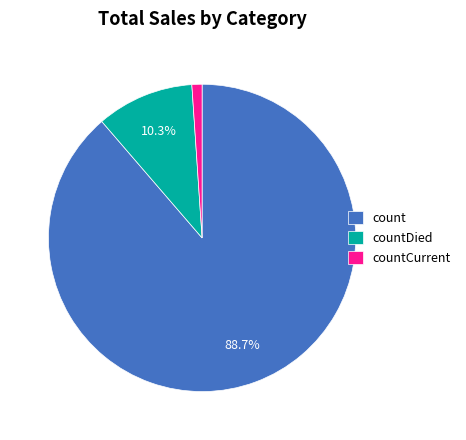

Approximately how many times larger is the value at count compared to countDied?

8.6